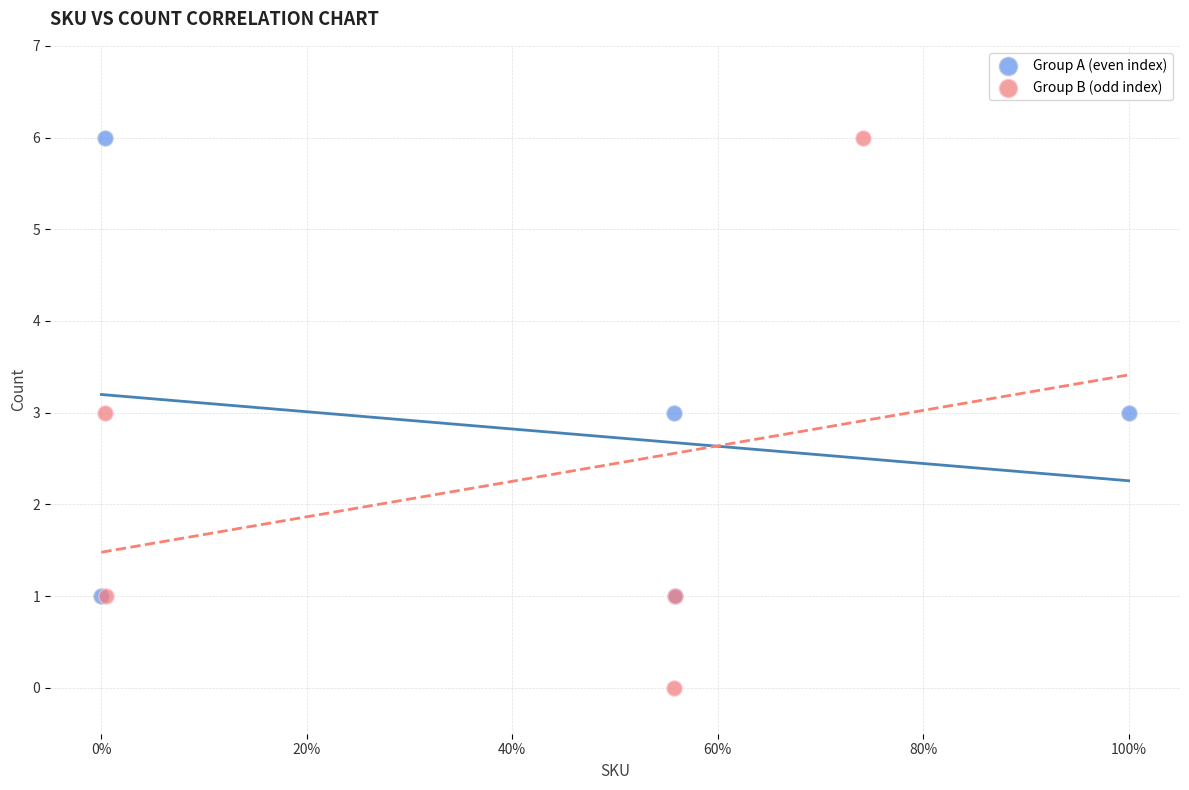

Which series has the largest Y range (max minus min)?

Group B (odd index)